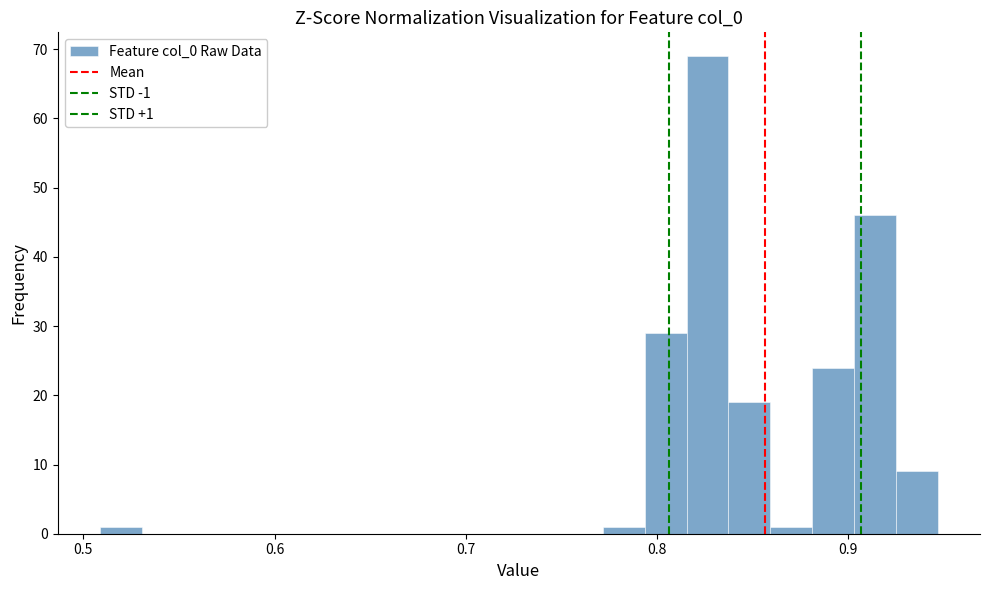

Read against the x-axis, roughly where is the centre of the tallest bar?

0.83